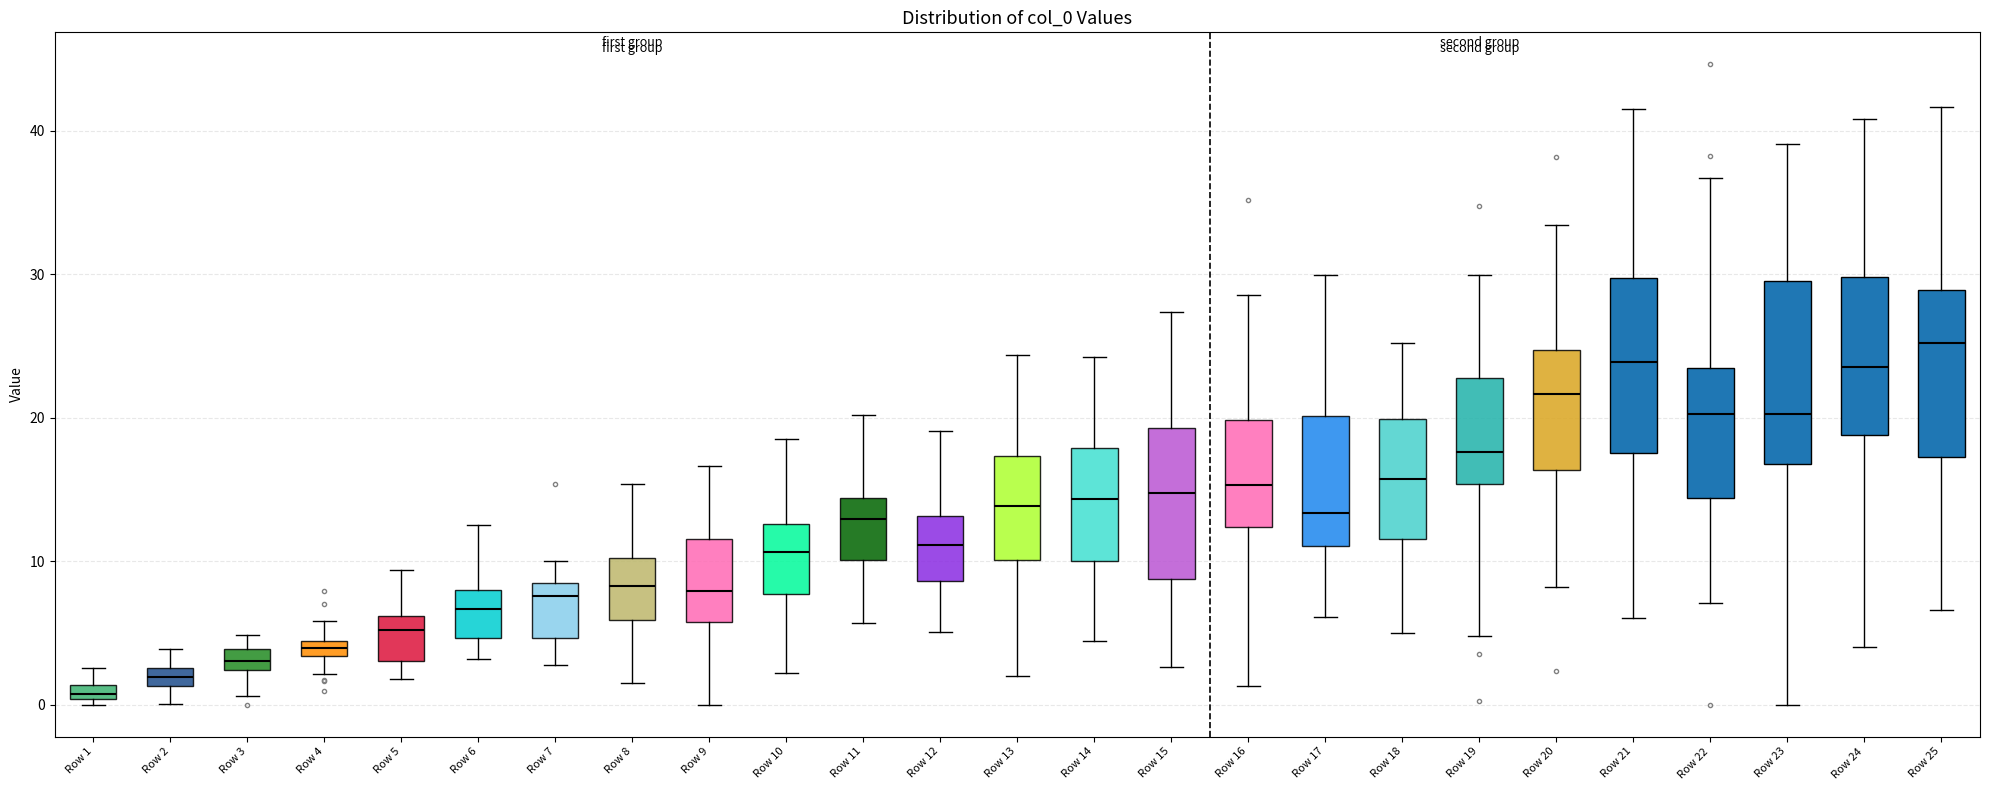

Which box's median line is the lowest?

Row 1